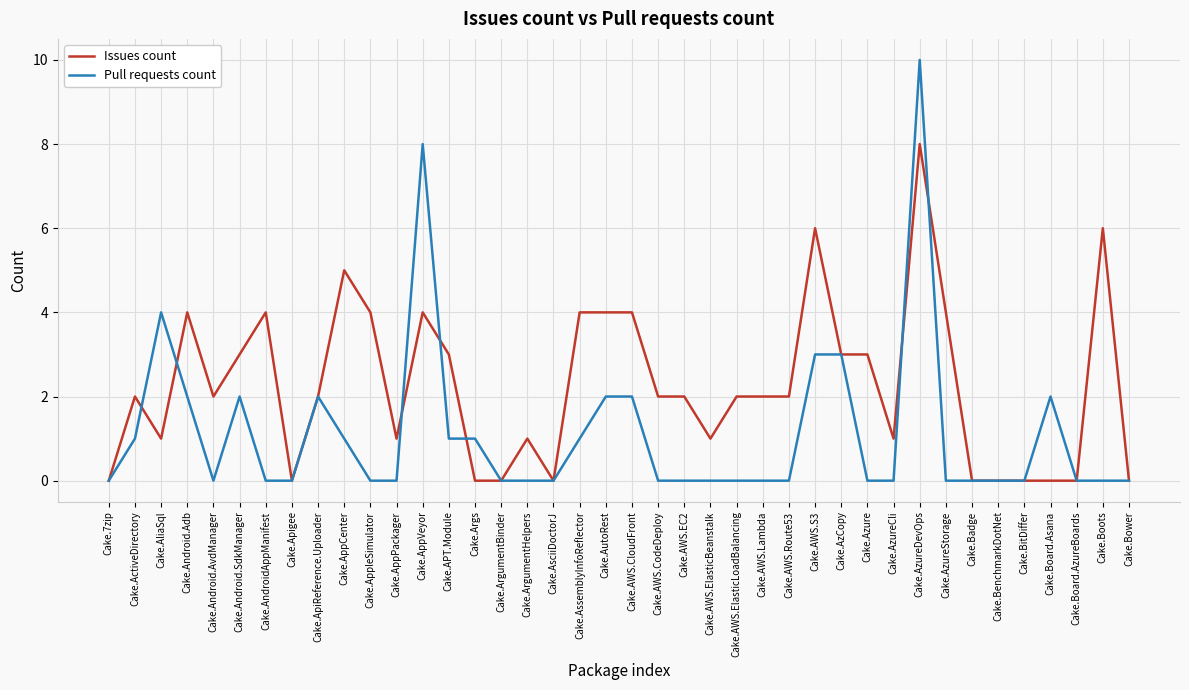

How many series are shown in this chart?

2